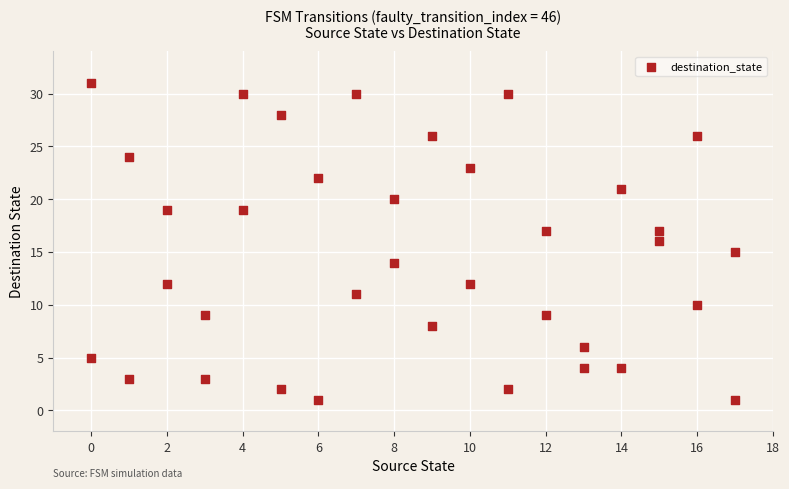

What is the range of Y values (max minus min)?

30